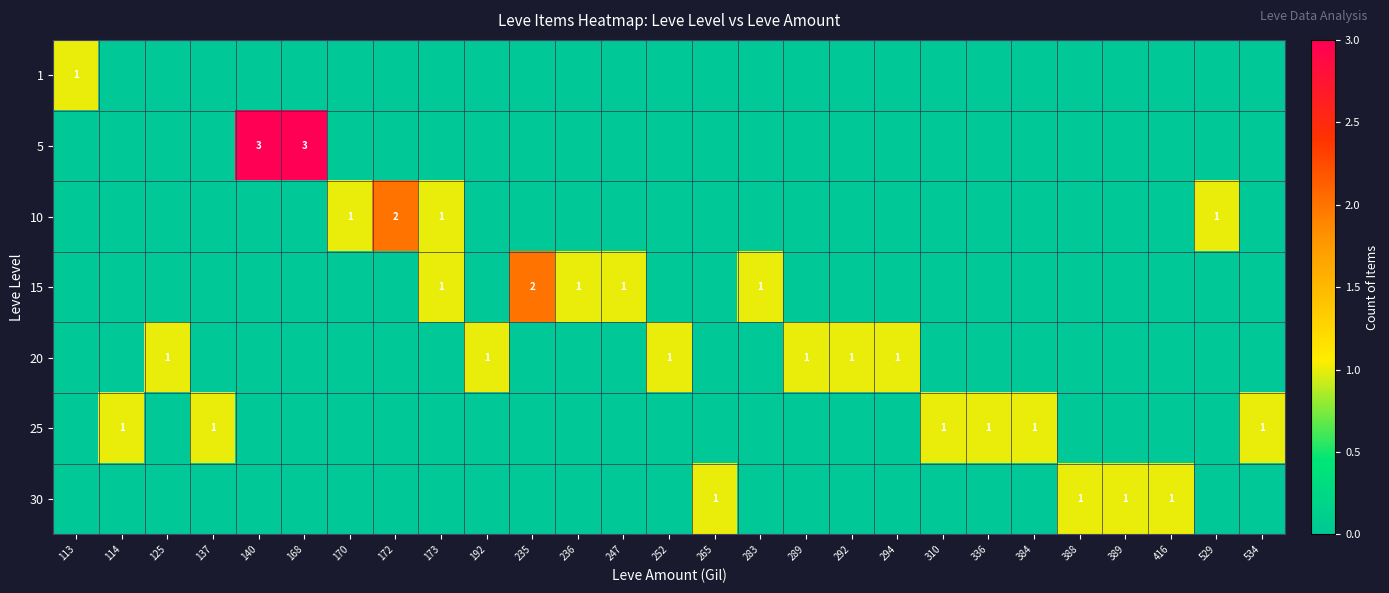

The value of 15 at 236 is 2. True or false?

False